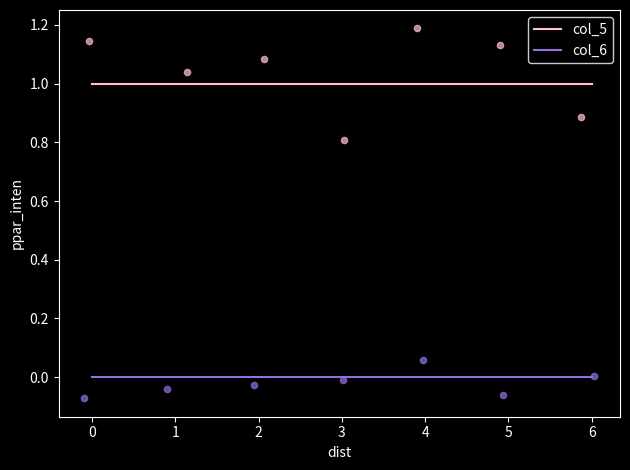

Which series reaches the minimum Y coordinate?

col_6